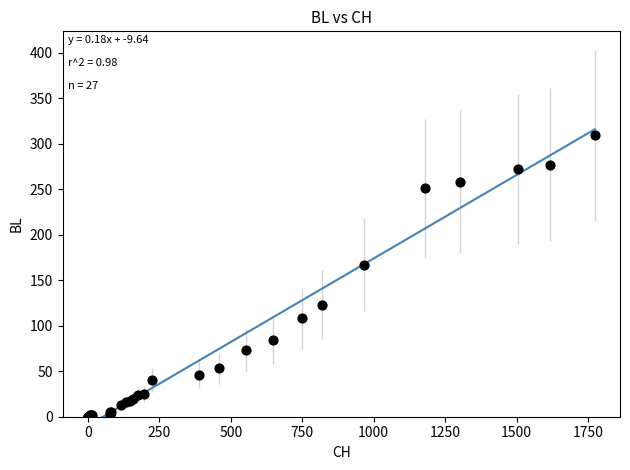

What Y value in the scatter plot is closest to 154?

167